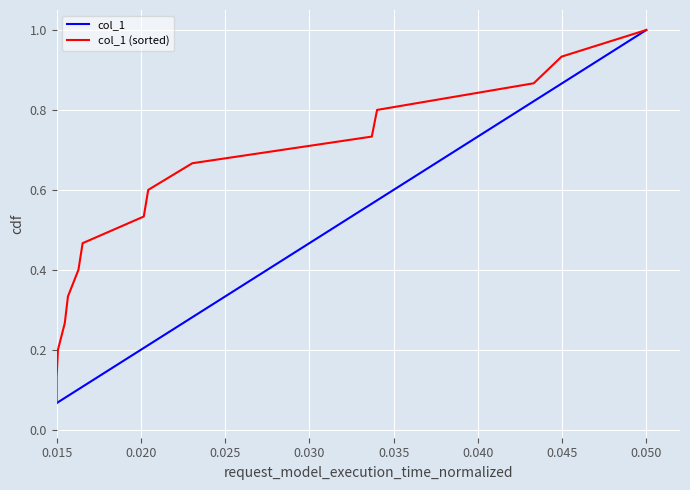

What is the maximum value for col_1?

1.0